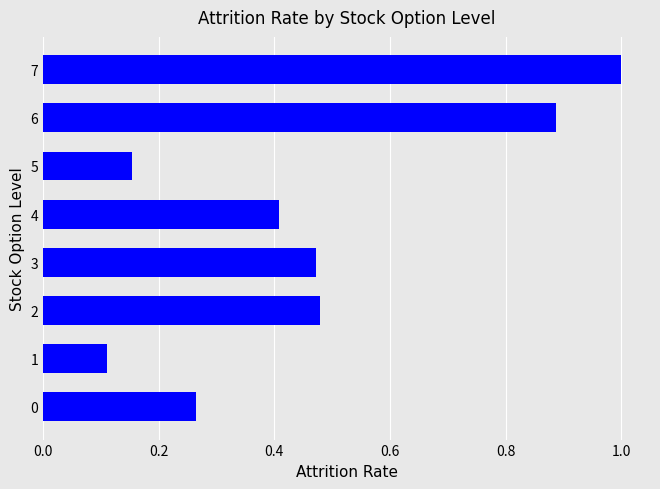

What is the change in value from 3 to 7?

+0.5